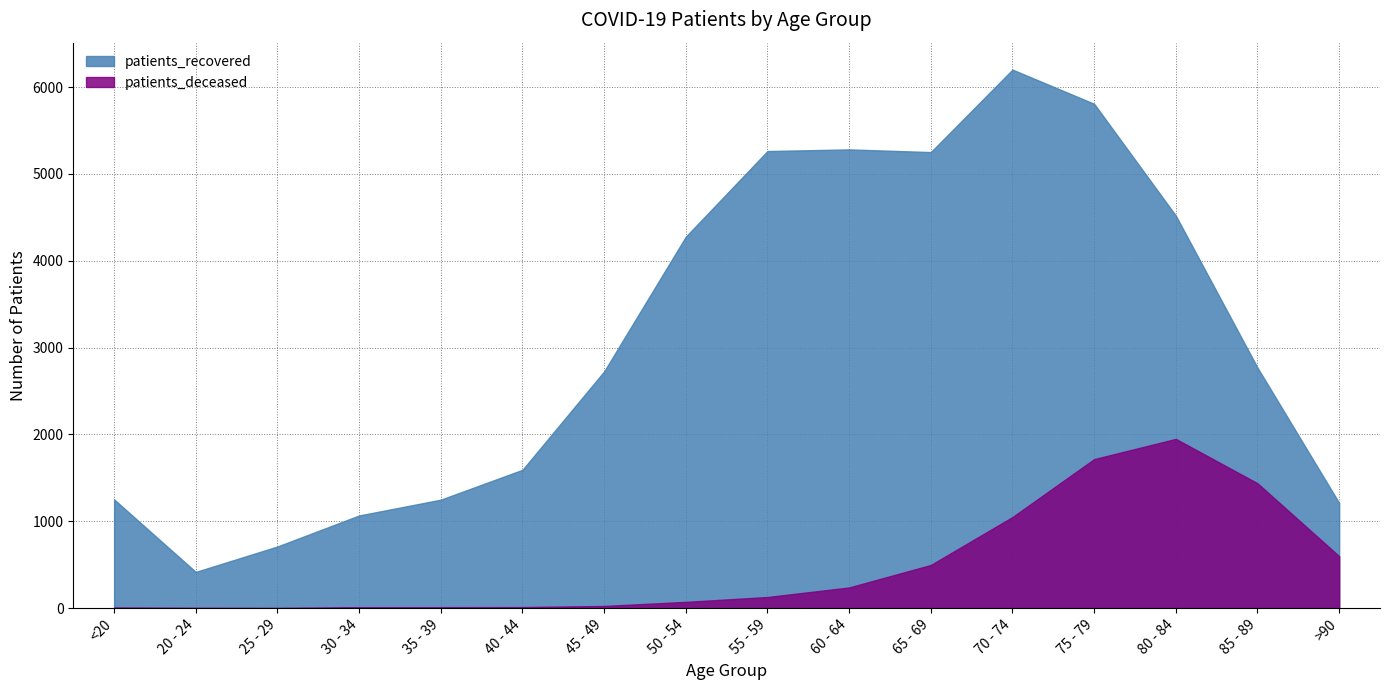

How many lines are shown in the chart?

2